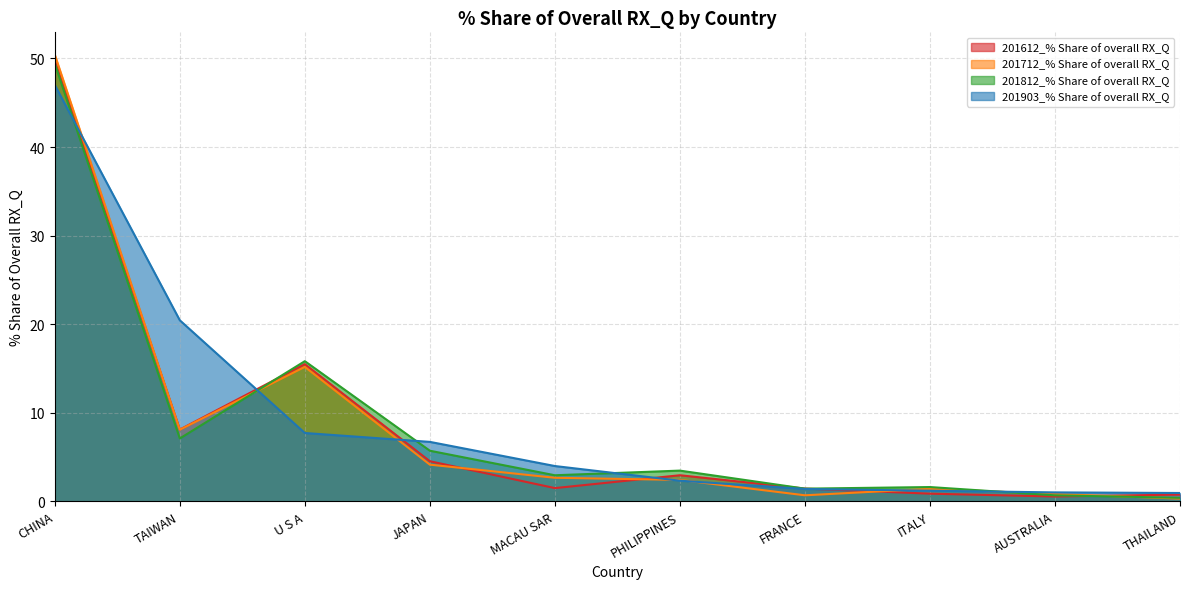

Where is 201812_% Share of overall RX_Q nearest to the value 24?

U S A